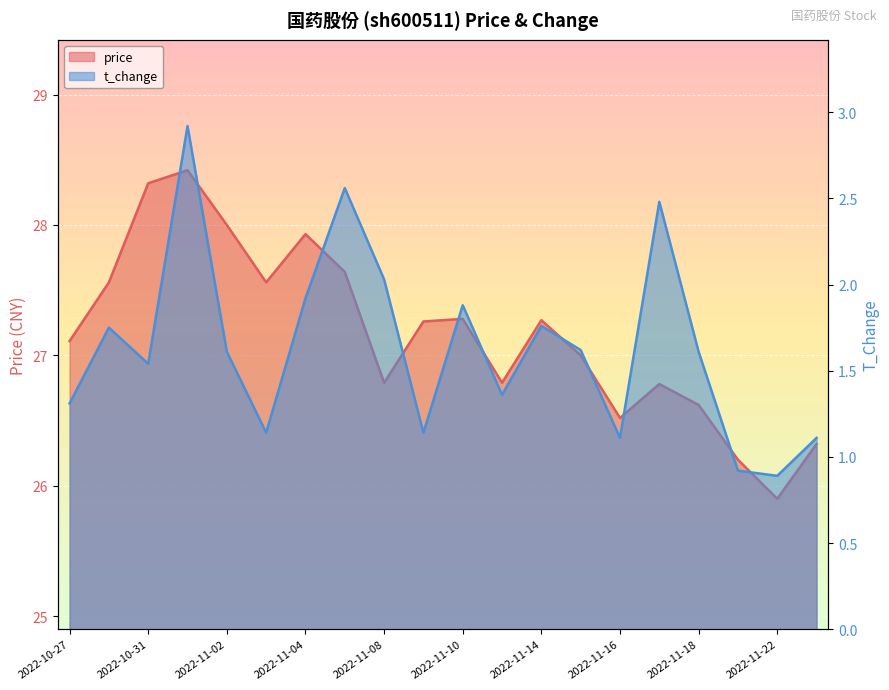

How many data points does each series have?

20